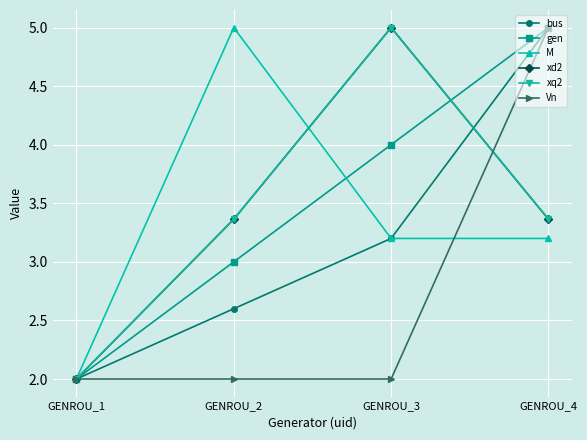

Is this an area chart (filled region under the line)?

No